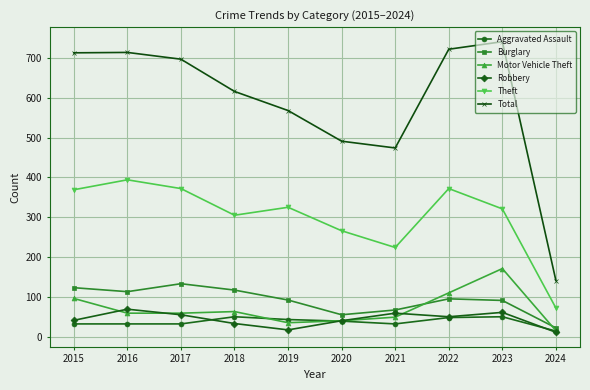

Where is the first local minimum for Total?

2021